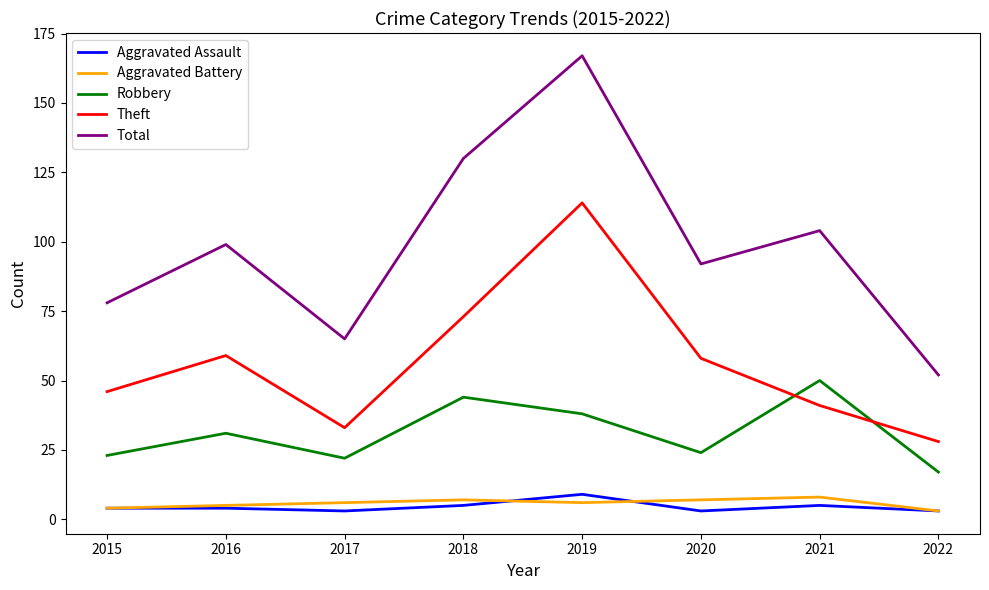

What is the smallest value displayed?

3